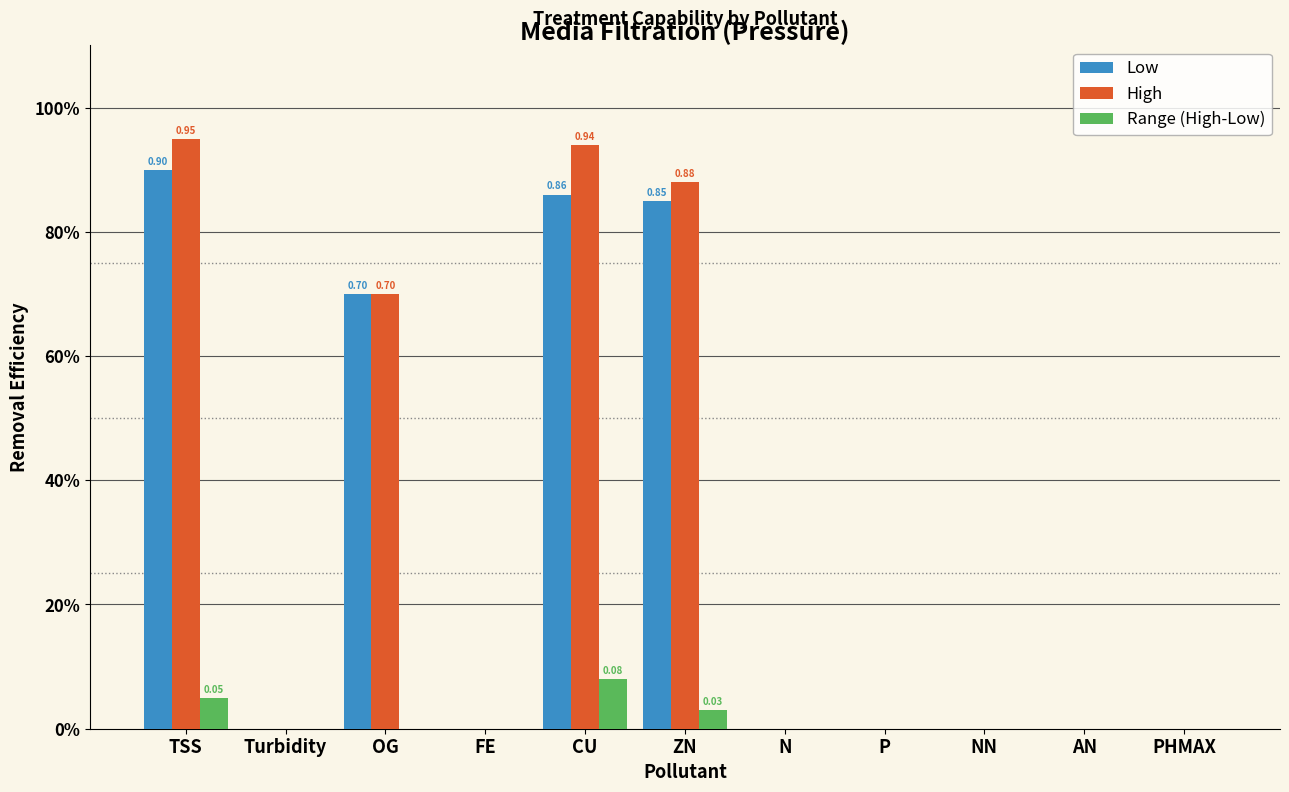

Does the chart contain stacked bars?

No